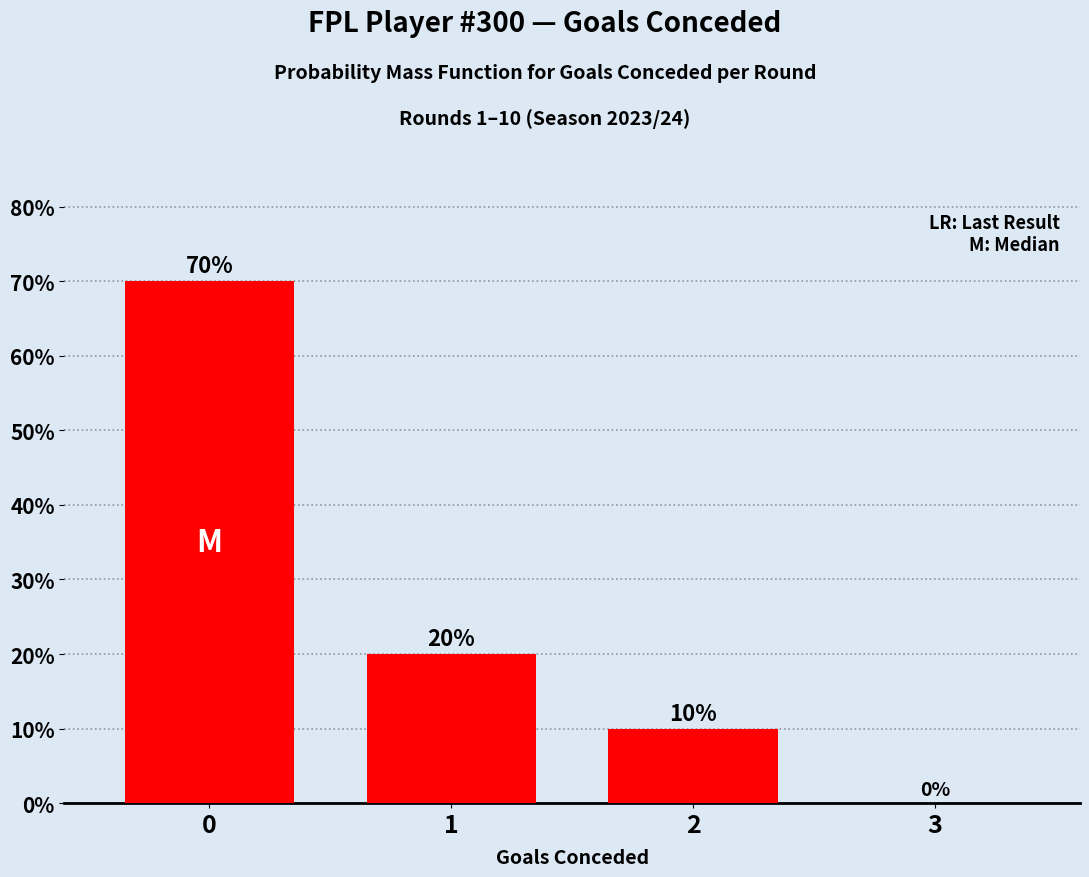

The value at 3 is 33. True or false?

False